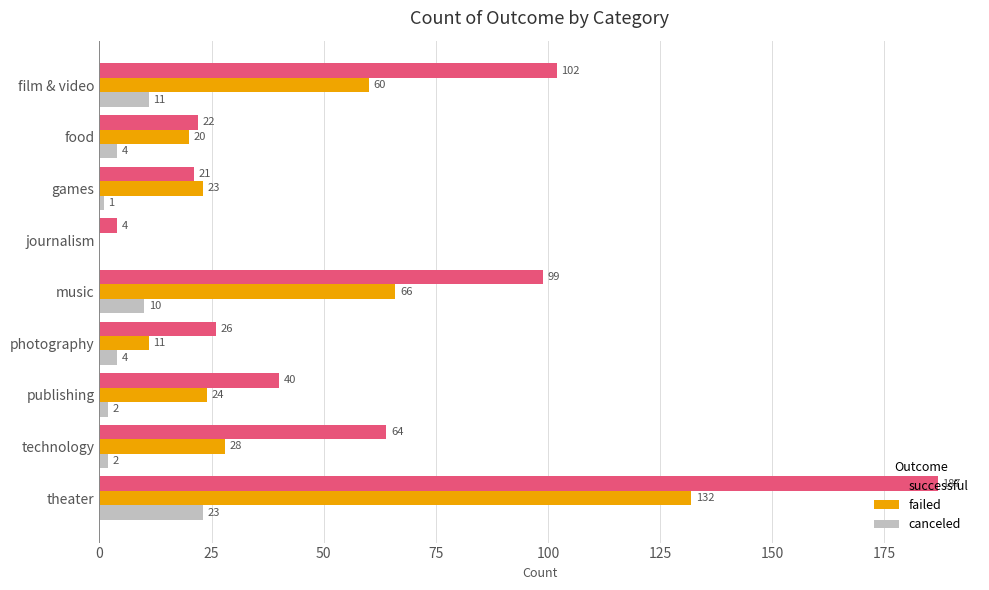

Read the canceled value at theater, to the nearest 10.

20